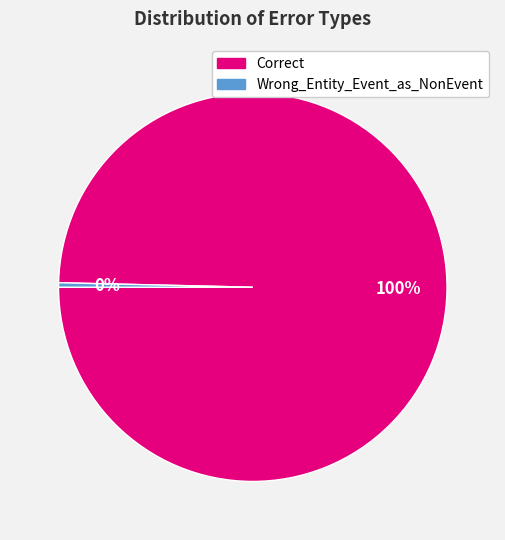

What is the largest slice in the pie chart?

Correct